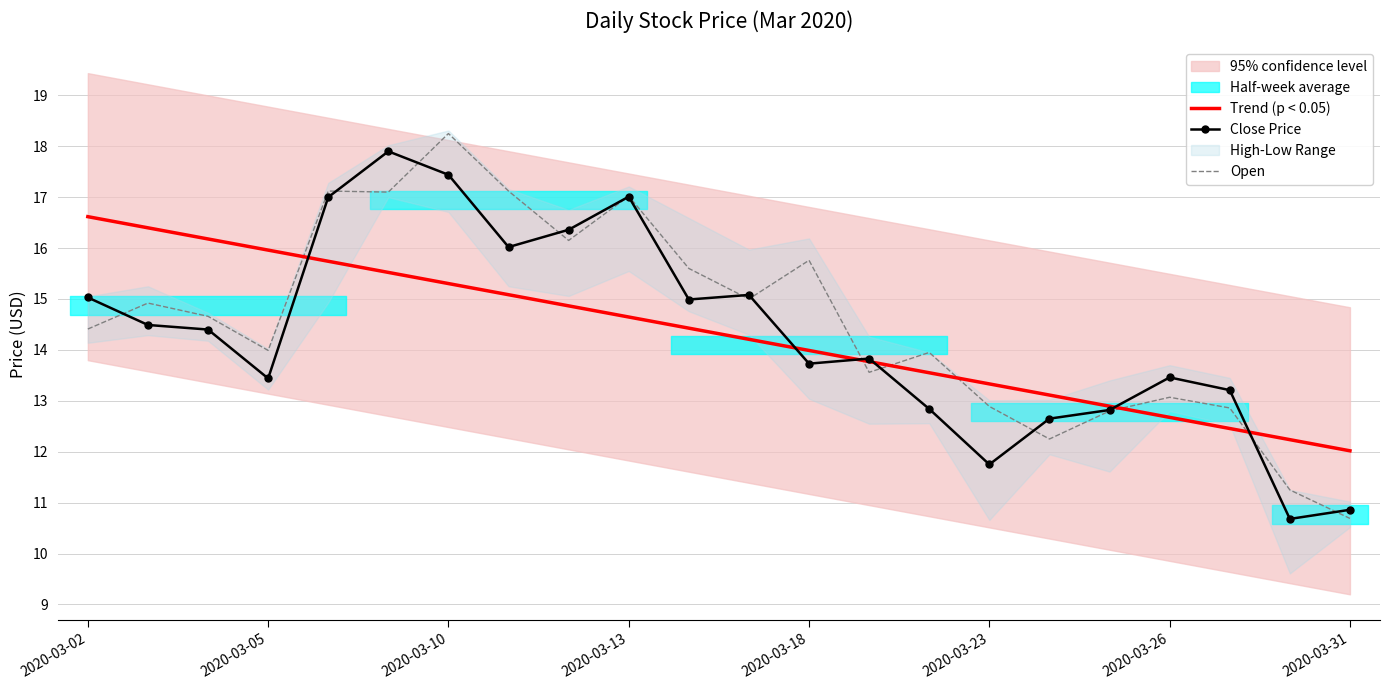

Reading left to right, what are all the values shown in this chart?

Trend (p < 0.05): 16.6	16.4	16.2	16.0	15.7	15.5	15.3	15.1	14.9	14.6	14.4	14.2	14.0	13.8	13.6	13.3	13.1	12.9	12.7	12.5	12.2	12.0
Close Price: 15.0	14.5	14.4	13.4	17.0	17.9	17.4	16.0	16.4	17.0	15.0	15.1	13.7	13.8	12.8	11.8	12.7	12.8	13.5	13.2	10.7	10.9
Open: 14.4	14.9	14.7	14.0	17.1	17.1	18.2	17.1	16.1	17.0	15.6	15.0	15.8	13.6	13.9	12.9	12.2	12.8	13.1	12.9	11.2	10.7